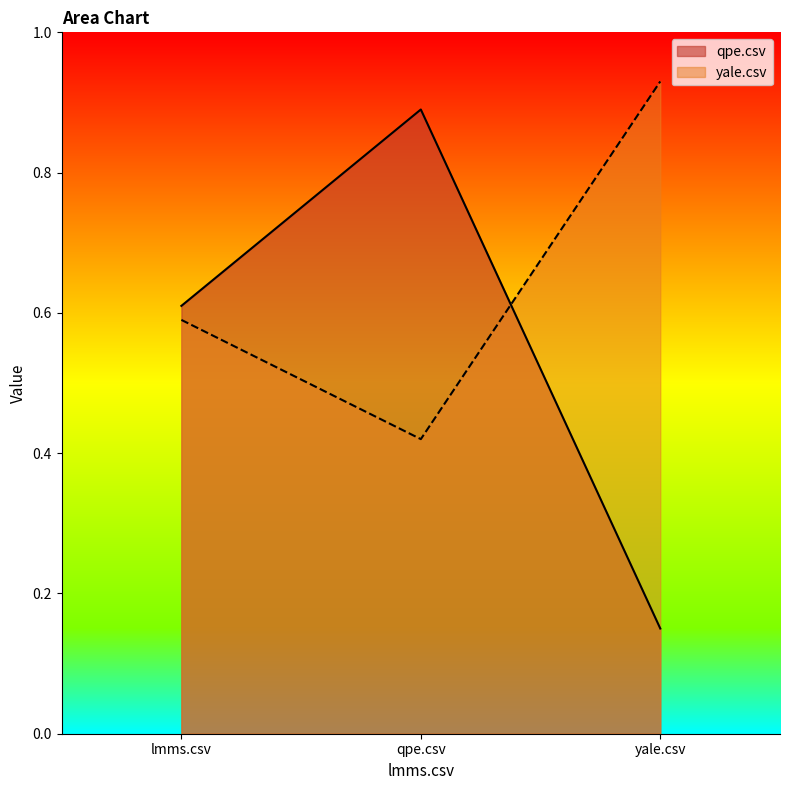

What is the average value of the qpe.csv series?

0.5